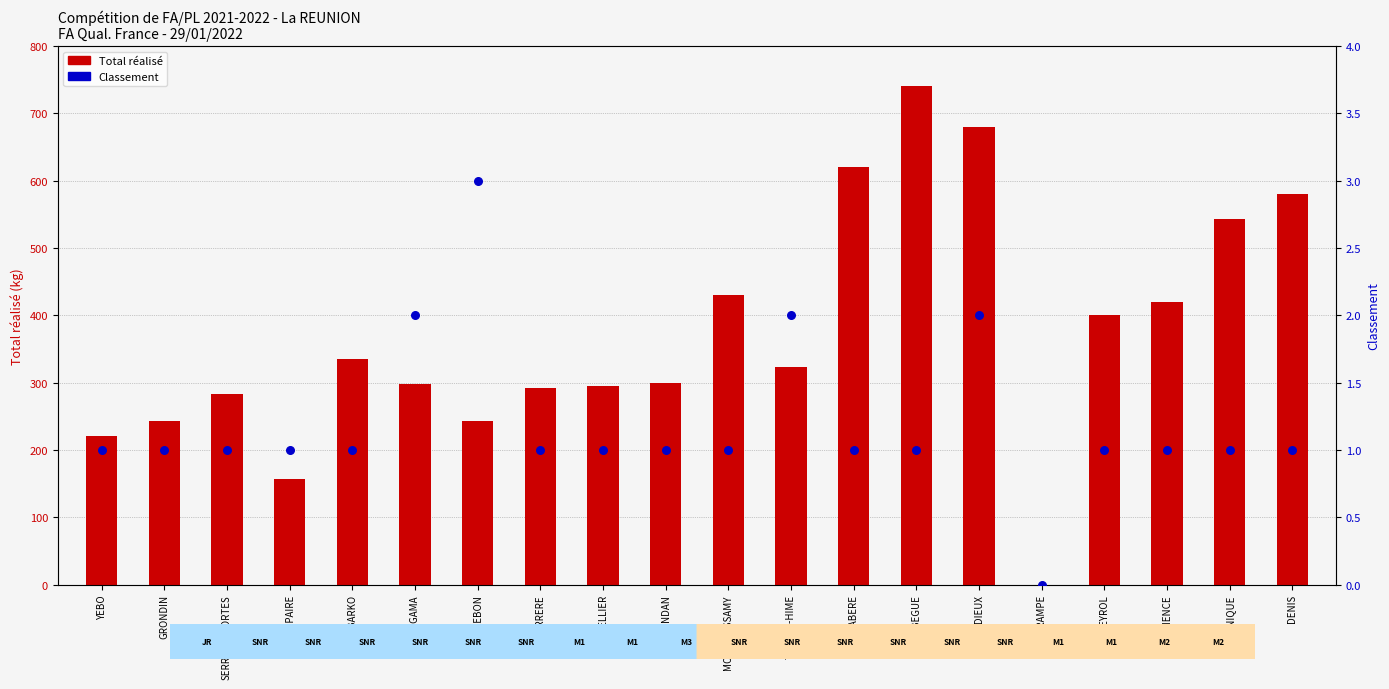

Which series contains the lowest Y value?

Total réalisé